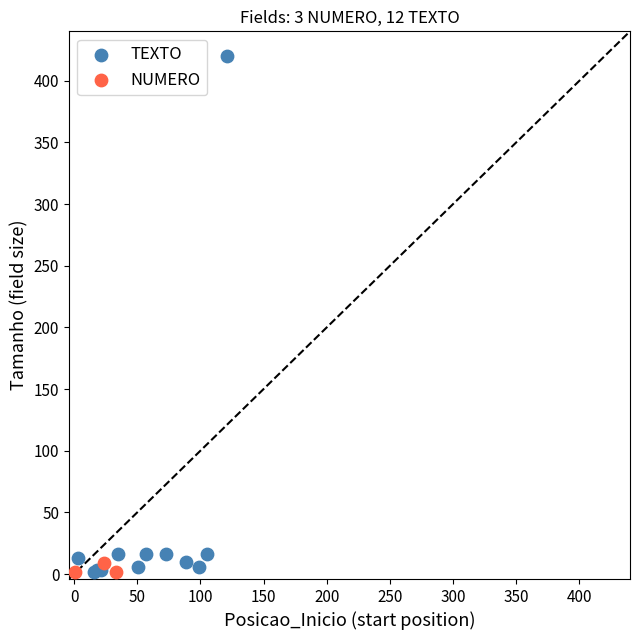

Which series has the largest Y range (max minus min)?

TEXTO